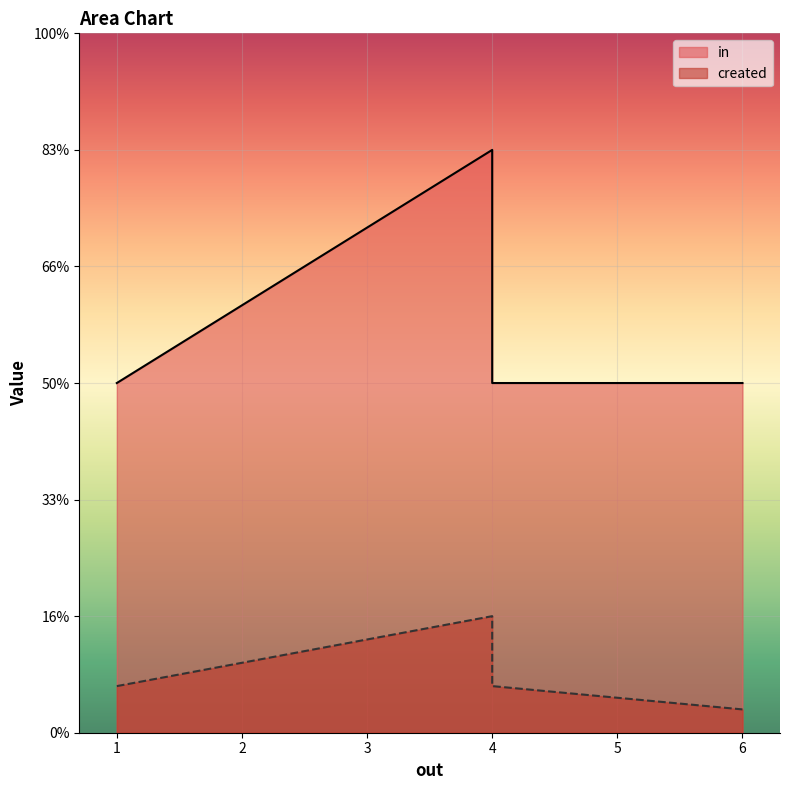

True or false: created has more than 0 points higher than both neighbors.

True